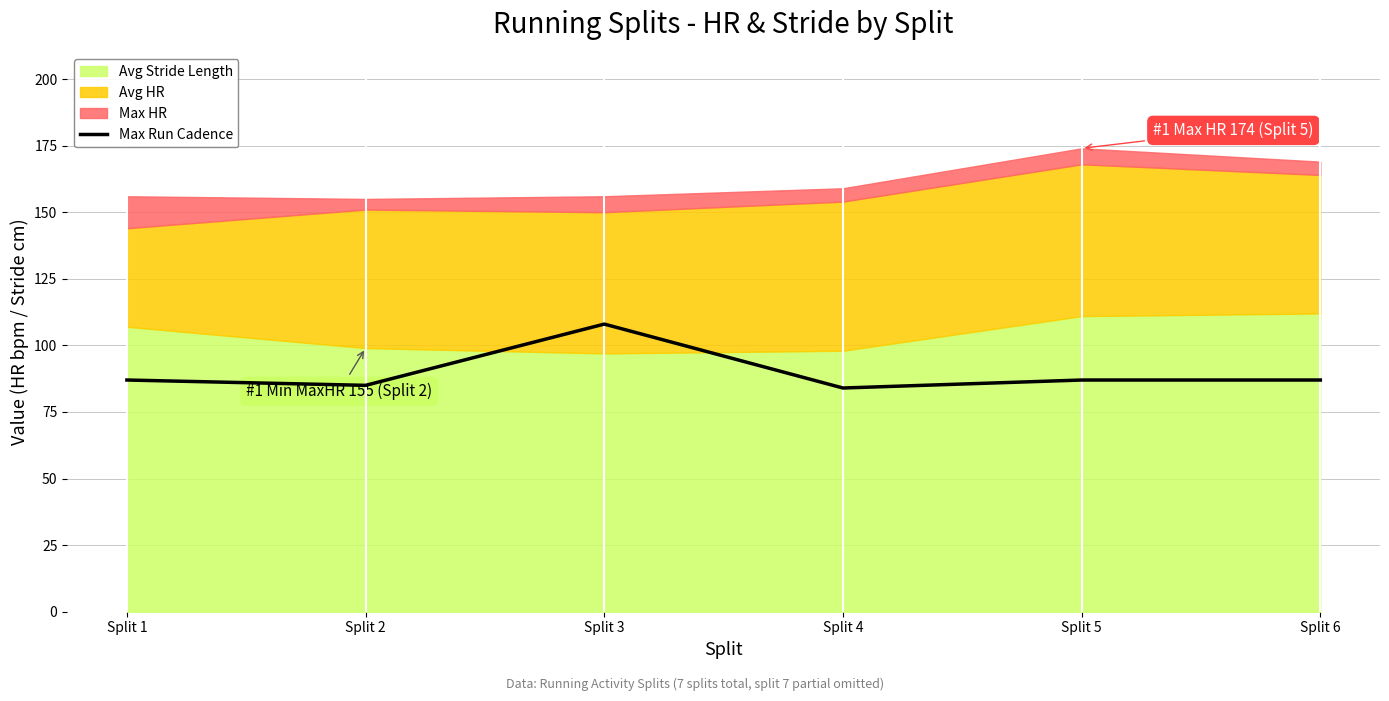

Reading right to left, extract all data points from this chart.

Split 6=87	Split 5=87	Split 4=84	Split 3=108	Split 2=85	Split 1=87